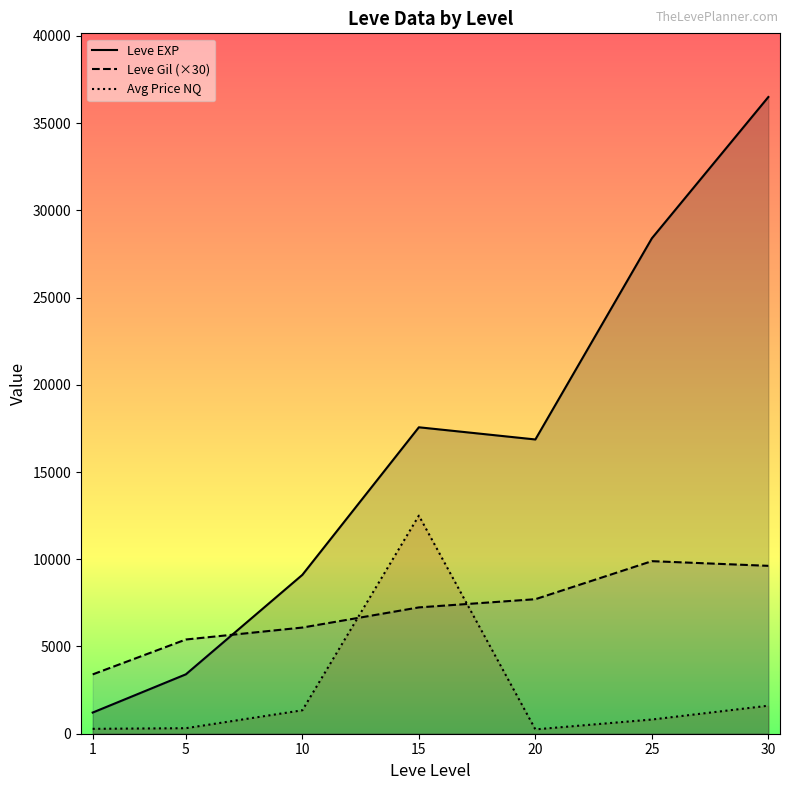

How many interior local peaks does the Leve Gil (×30) series have?

1